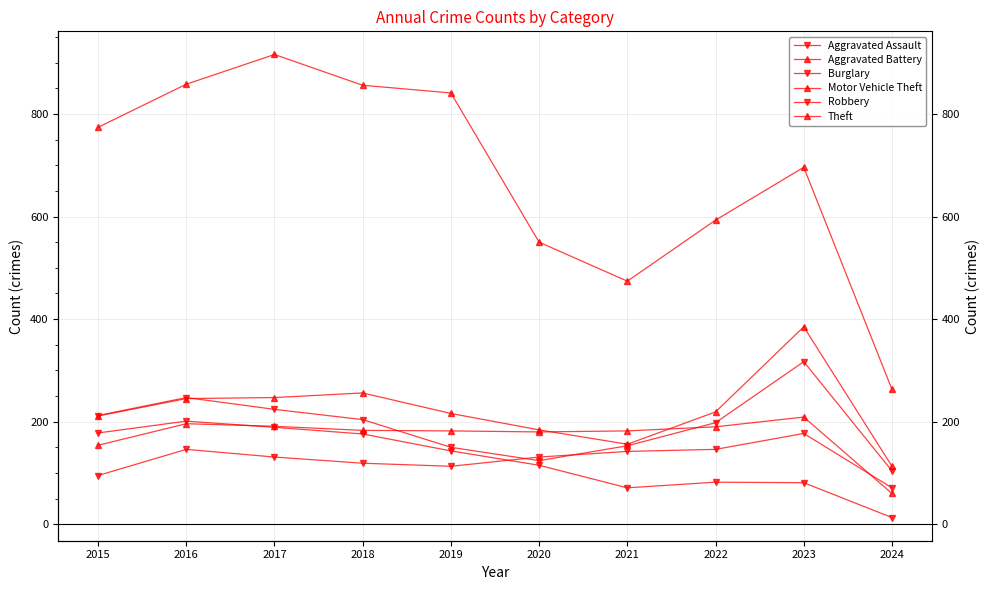

Which series changed the most between 2022 and 2024?

Theft